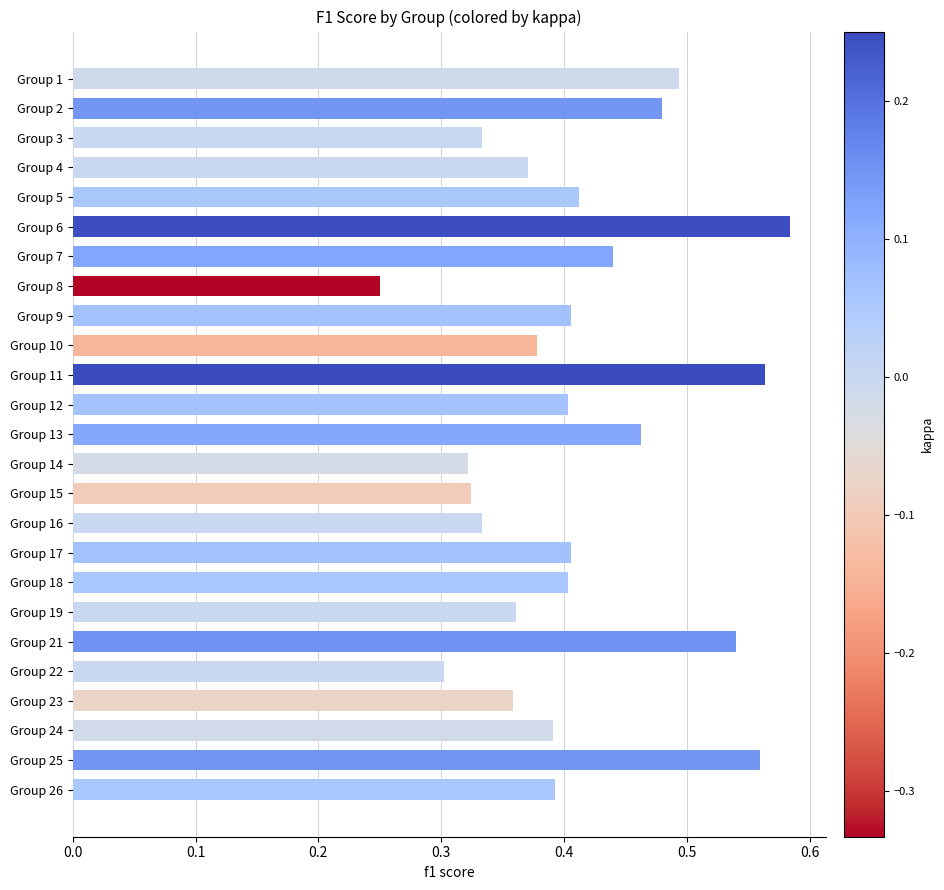

Which label corresponds to the largest value in the chart?

Group 6